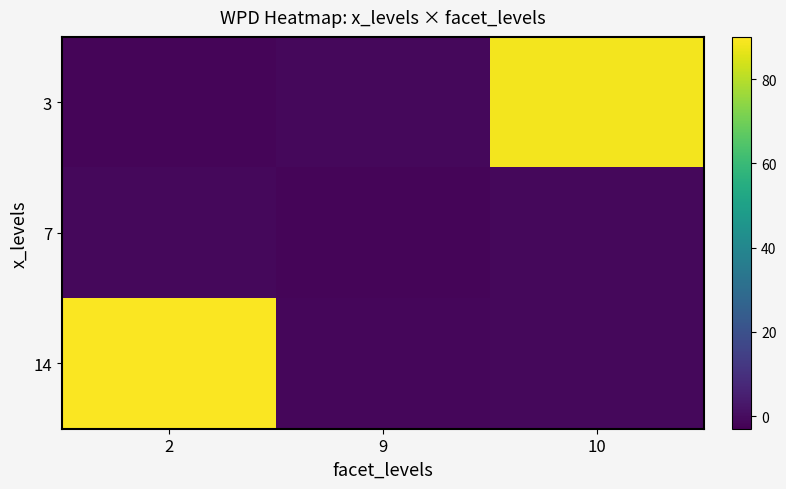

Reading left to right, transcribe all the data shown in this chart.

3: 2=-1.7	9=-1.0	10=88.3
7: 2=-1.1	9=-1.7	10=-1.0
14: 2=89.5	9=-1.2	10=-1.0